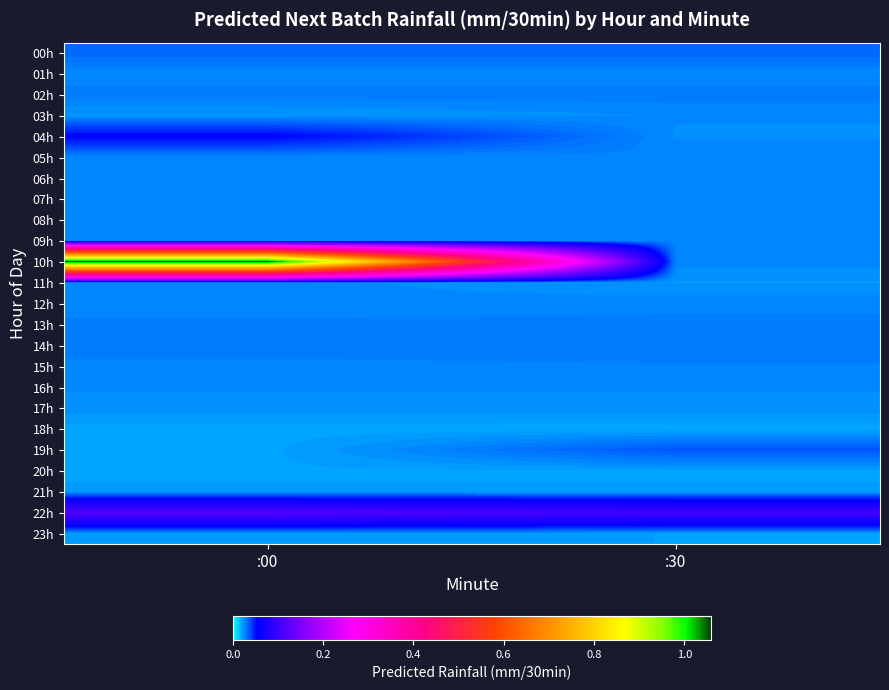

Between :30 and :00, which is larger?

:30